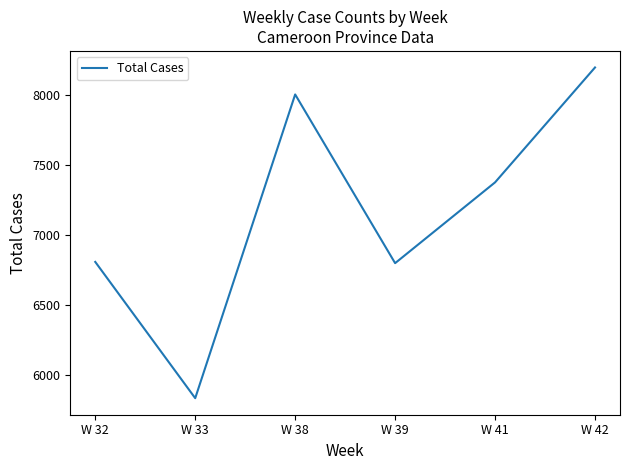

Where is the data nearest to the value 7014?

W 32